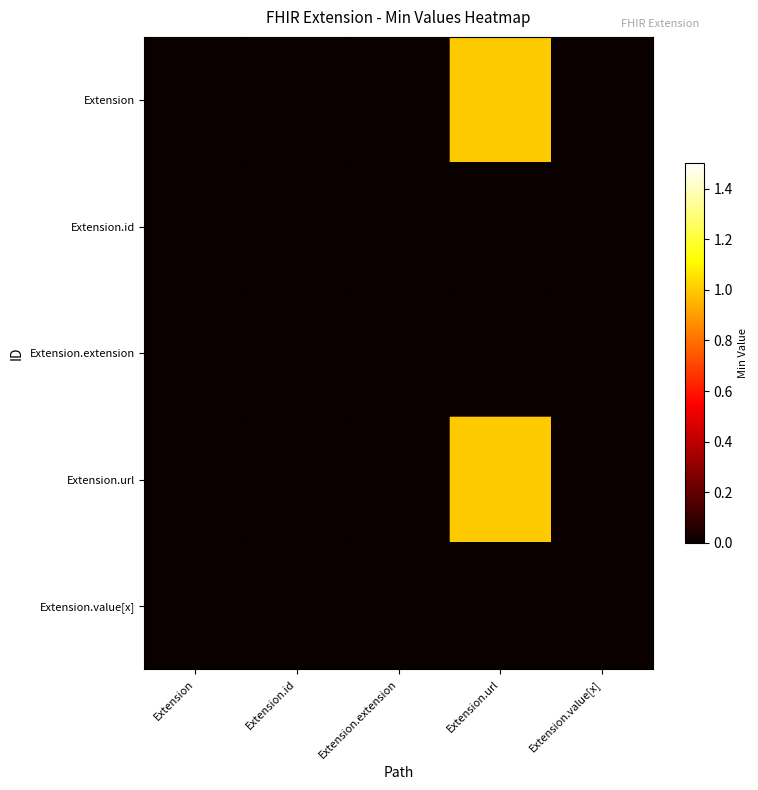

Reading left to right, list all the values displayed in this chart.

Extension: Extension=0	Extension.id=0	Extension.extension=0	Extension.url=1	Extension.value[x]=0
Extension.id: Extension=0	Extension.id=0	Extension.extension=0	Extension.url=0	Extension.value[x]=0
Extension.extension: Extension=0	Extension.id=0	Extension.extension=0	Extension.url=0	Extension.value[x]=0
Extension.url: Extension=0	Extension.id=0	Extension.extension=0	Extension.url=1	Extension.value[x]=0
Extension.value[x]: Extension=0	Extension.id=0	Extension.extension=0	Extension.url=0	Extension.value[x]=0